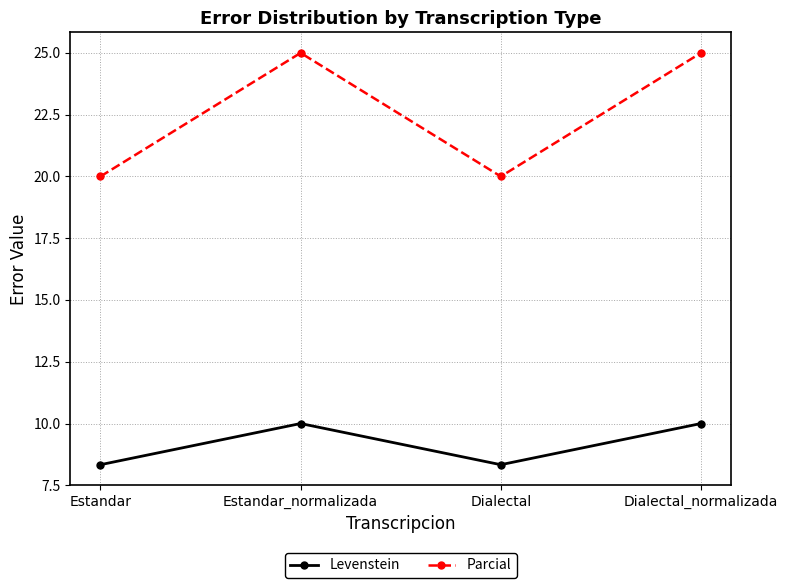

What is the difference between the maximum and minimum values in the Parcial series?

5.0